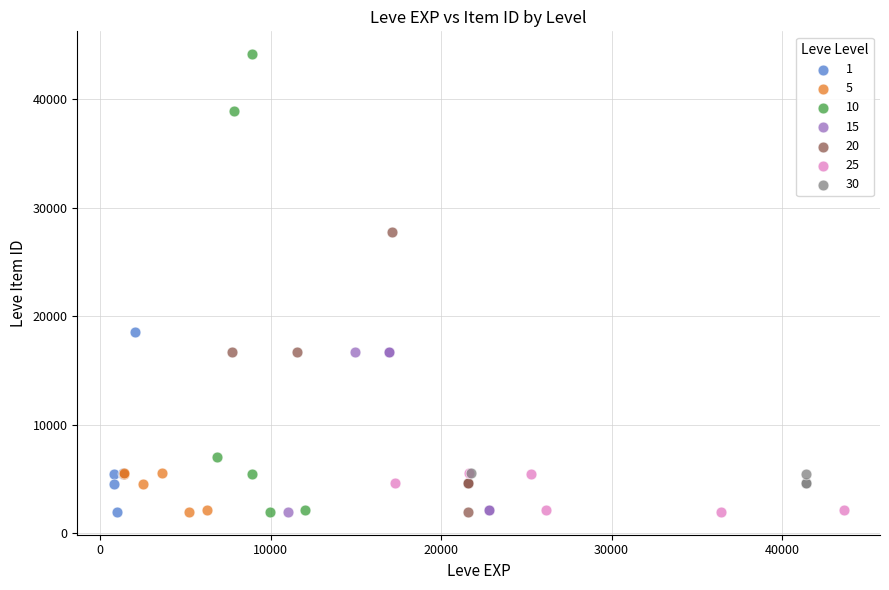

Which series has the widest spread of Y values?

10